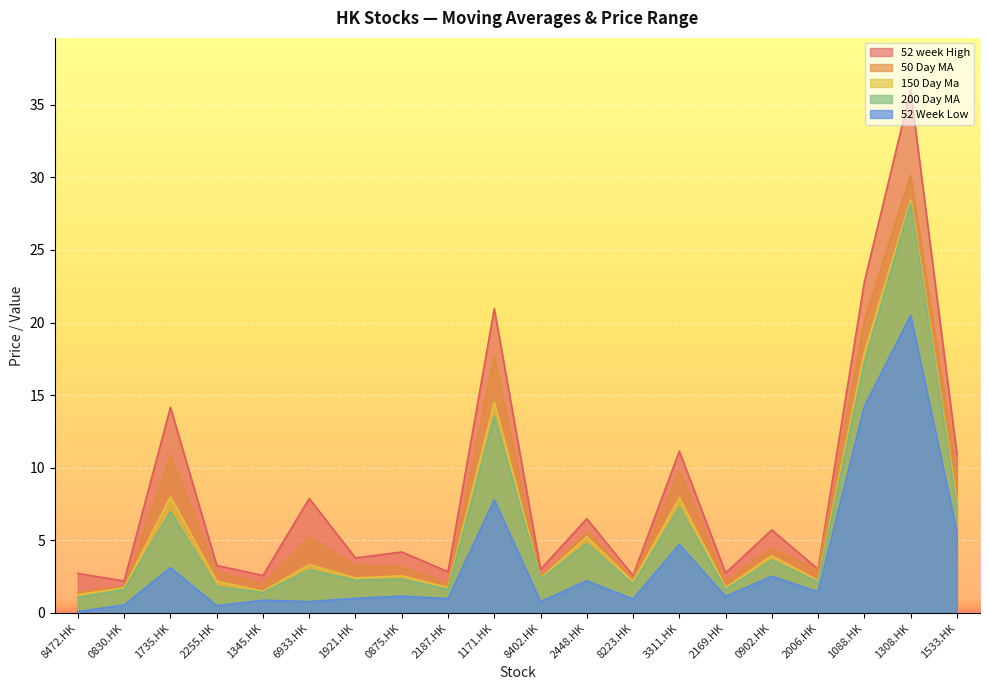

Which label corresponds to the largest value in the chart?

1308.HK